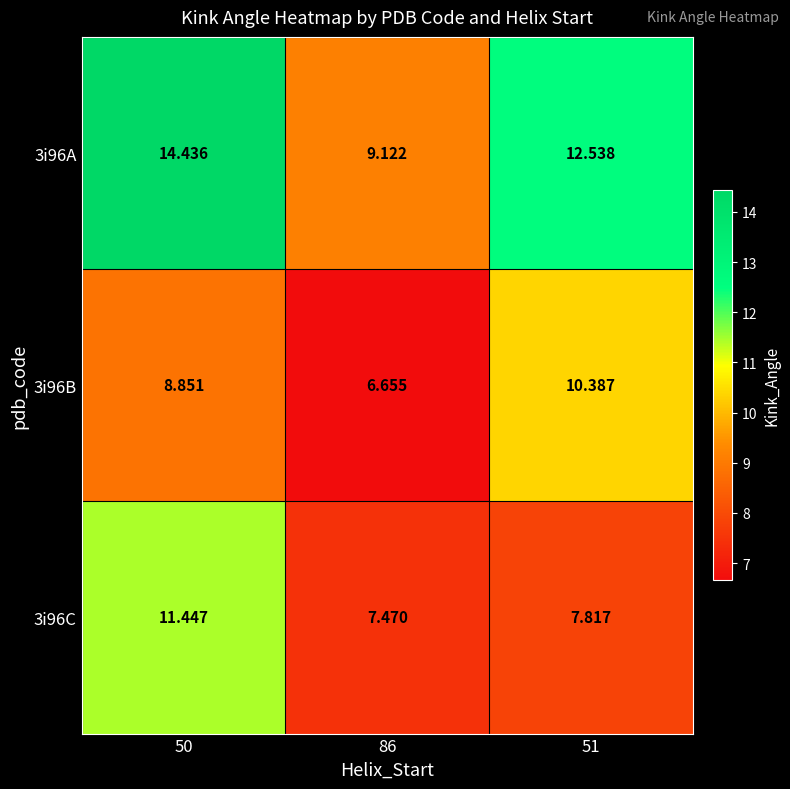

Is the value of 3i96A at 51 greater than the value of 3i96B at 51?

Yes